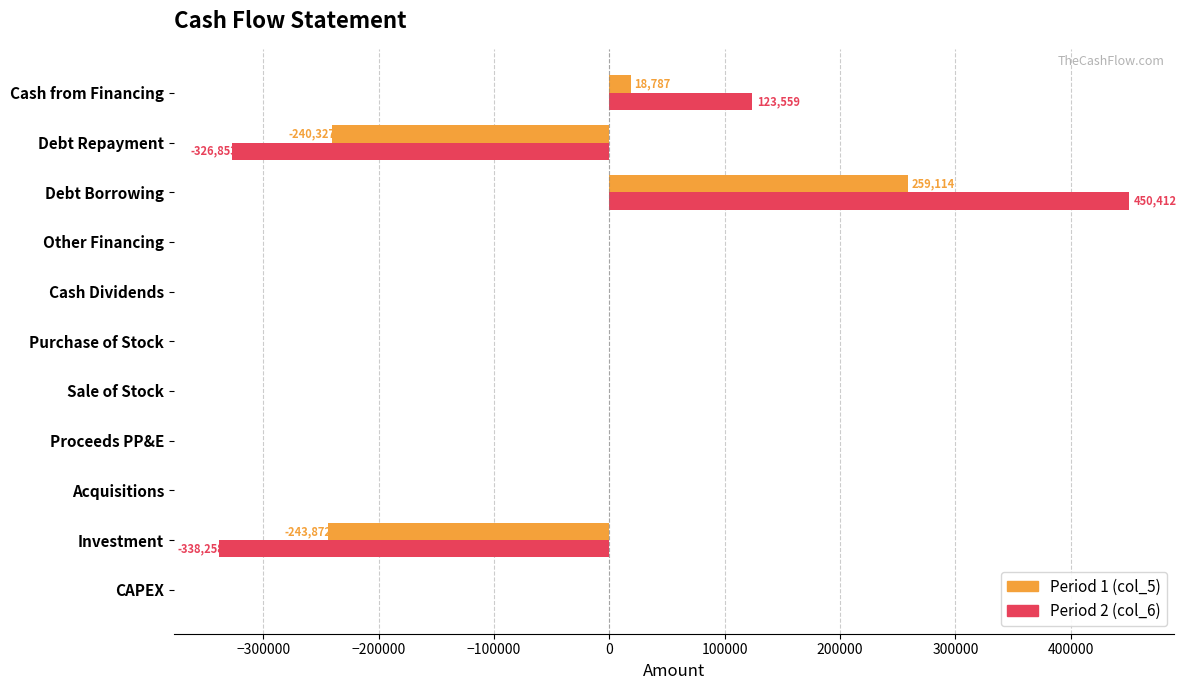

What is the sum of all Period 2 (col_6) values?

-91343